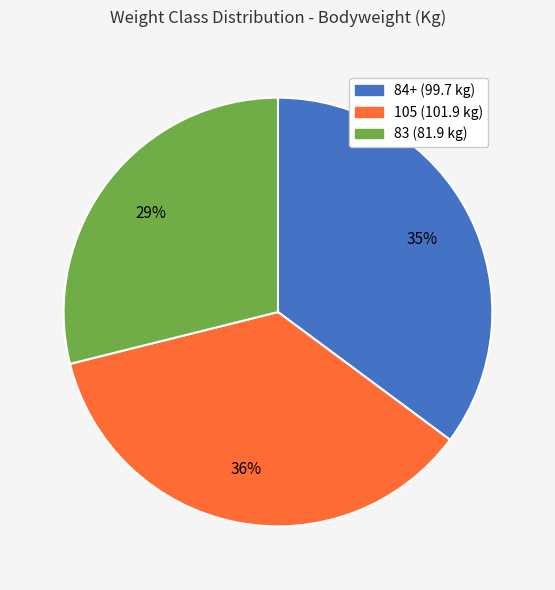

What percentage is the 105 slice, to the nearest percent?

36%